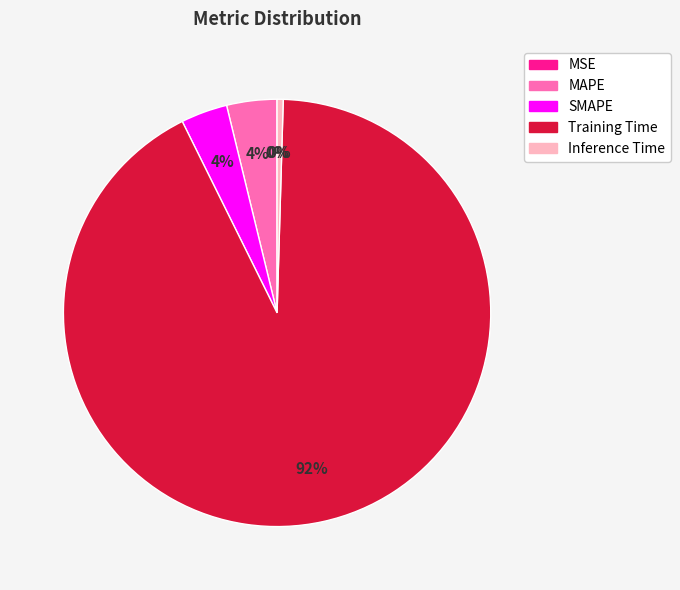

True or false: SMAPE accounts for 4% of the total.

True